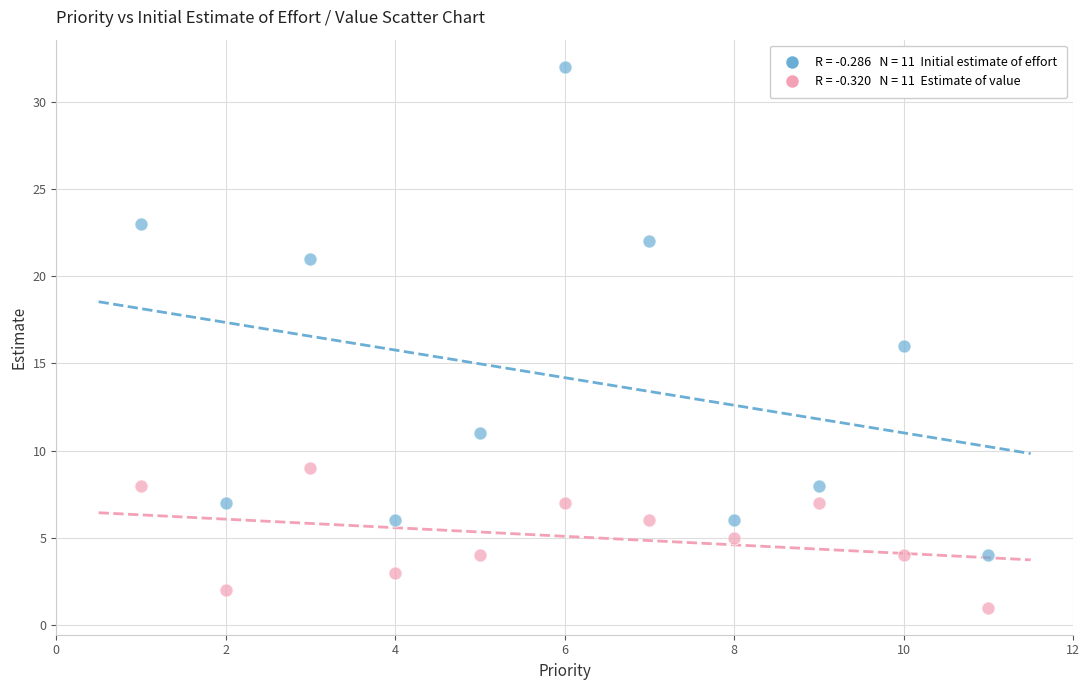

Across all data points, what is the range of X values (max minus min)?

10